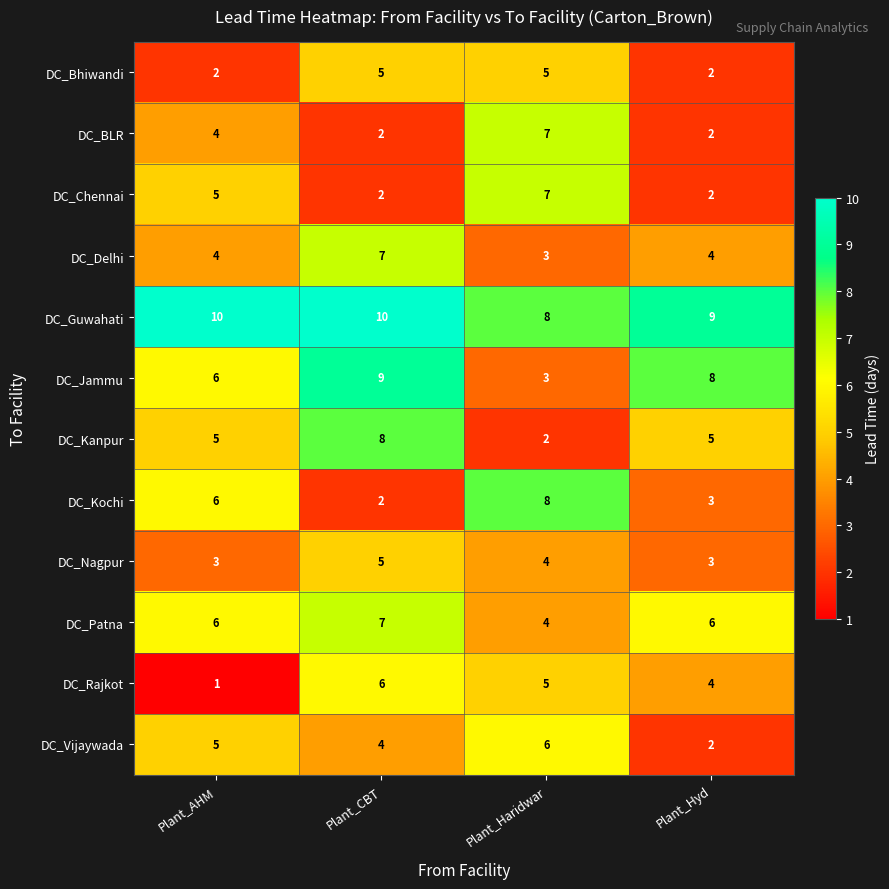

At which label is DC_BLR closest to 4?

Plant_AHM